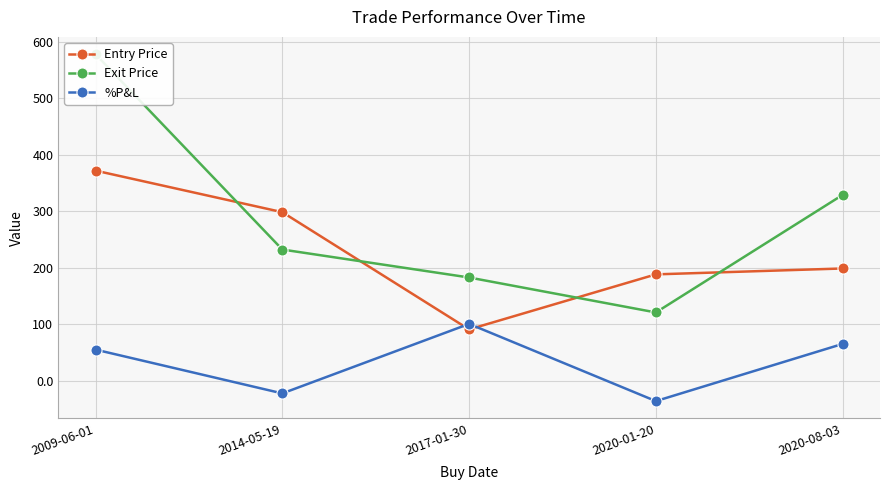

What is the value of the Exit Price point at the 1st from the left?

578.1